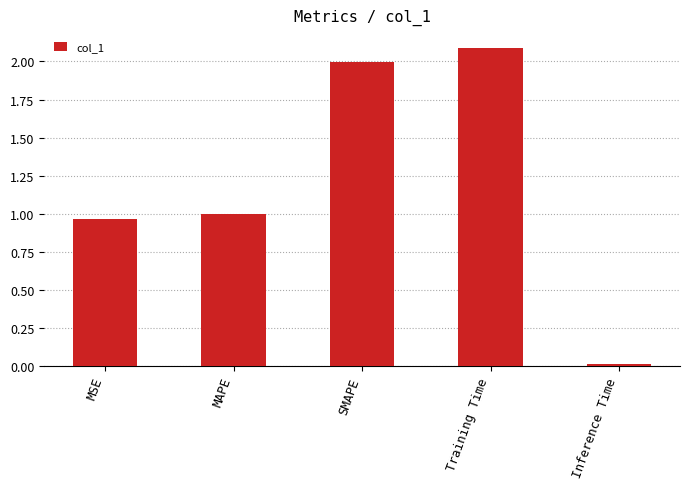

What is the average value?

1.2